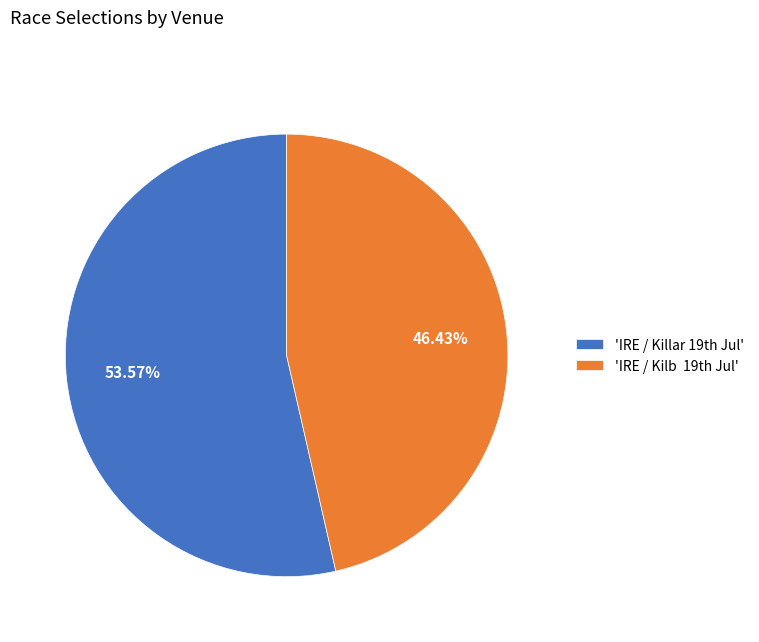

Rank the categories by value from lowest to highest.

'IRE / Kilb 19th Jul', 'IRE / Killar 19th Jul'